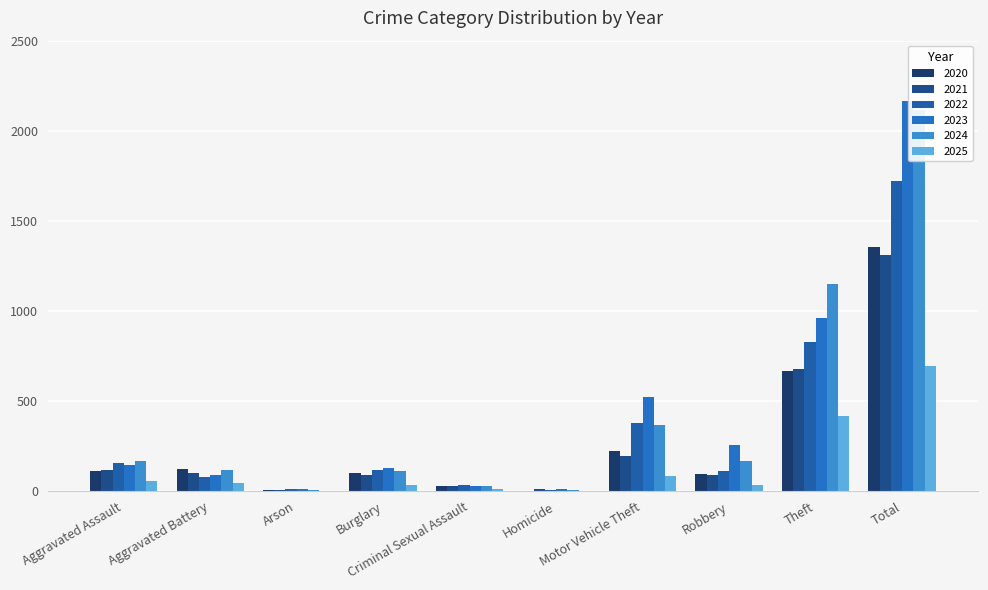

What is the total value across all series at Burglary?

584